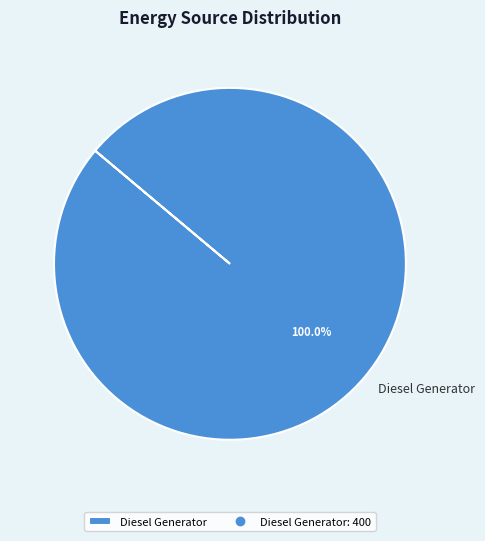

To the nearest percent, what percentage of the pie is Diesel Generator?

100%